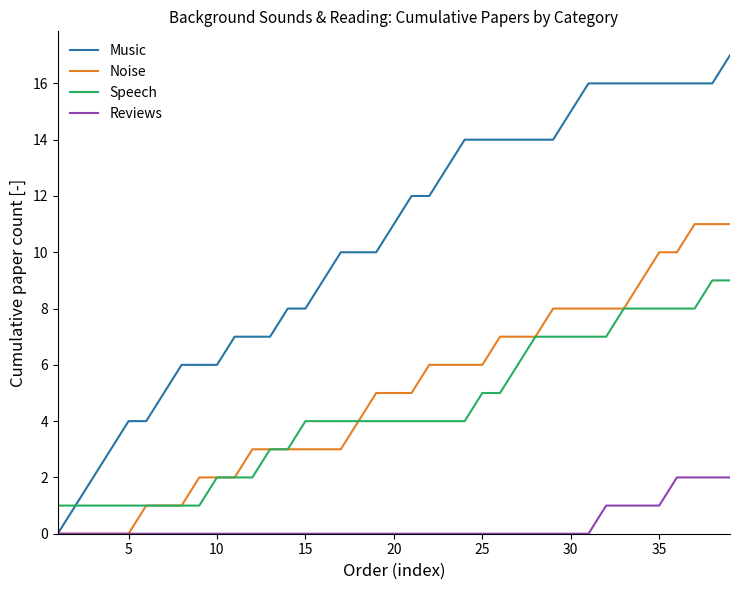

What is the maximum value shown in the chart?

17